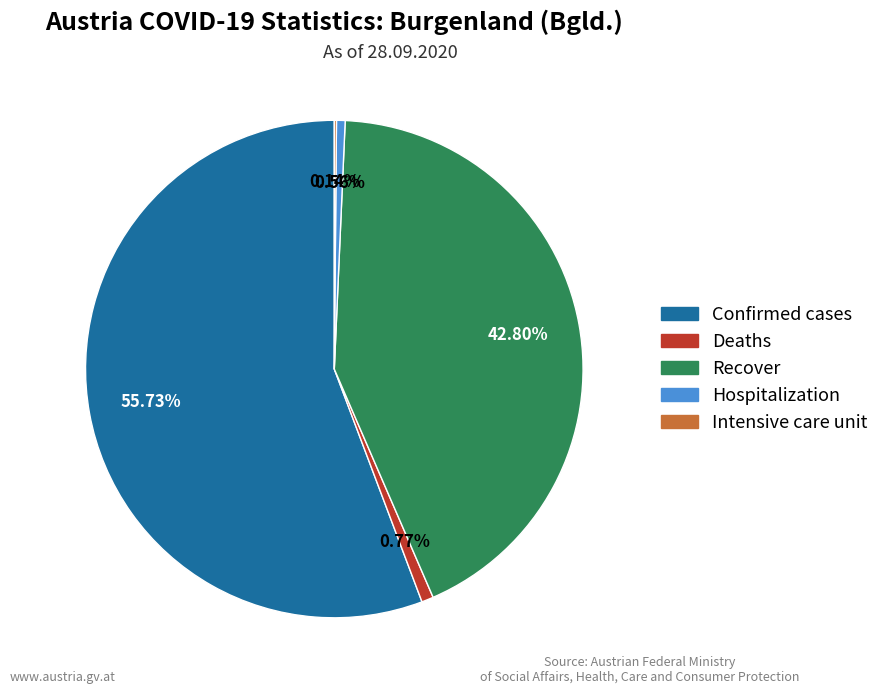

Which slice represents more than half of the pie?

Confirmed cases